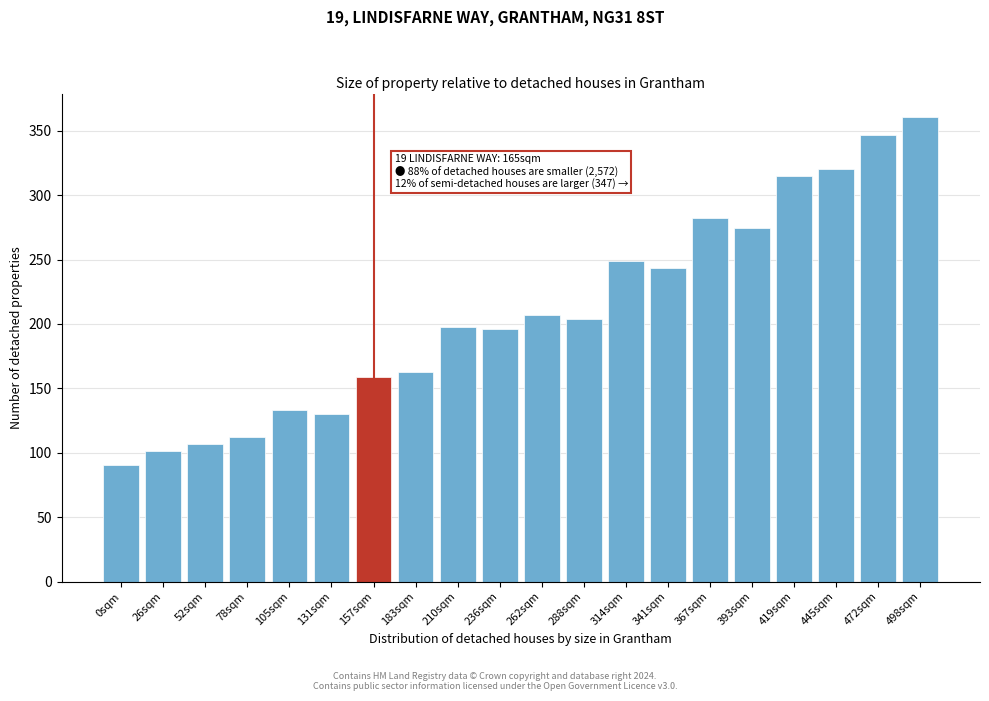

Reading left to right, transcribe all the data shown in this chart.

90.8	101.1	106.7	112.3	133.1	130.2	159.1	162.4	197.9	195.7	206.9	203.5	249.2	243.3	282.0	274.7	315.2	320.2	346.5	360.8